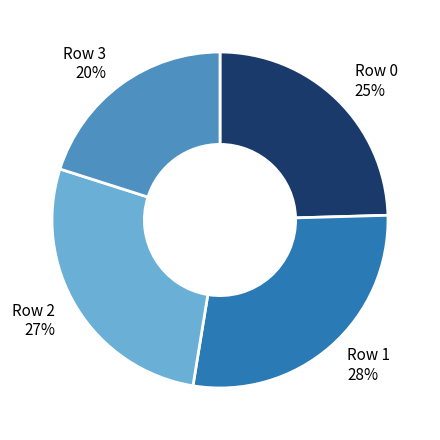

To the nearest percent, what is the average slice percentage?

25%